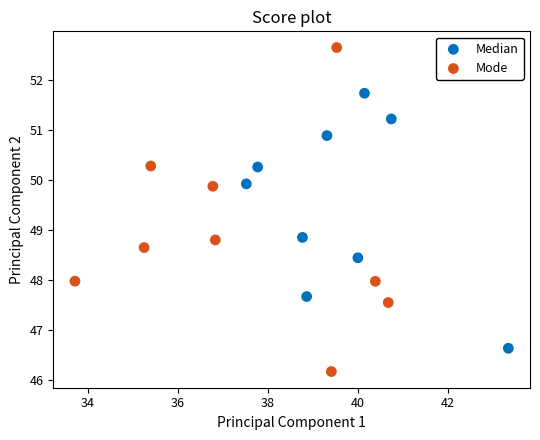

Which series contains the highest Y value?

Mode